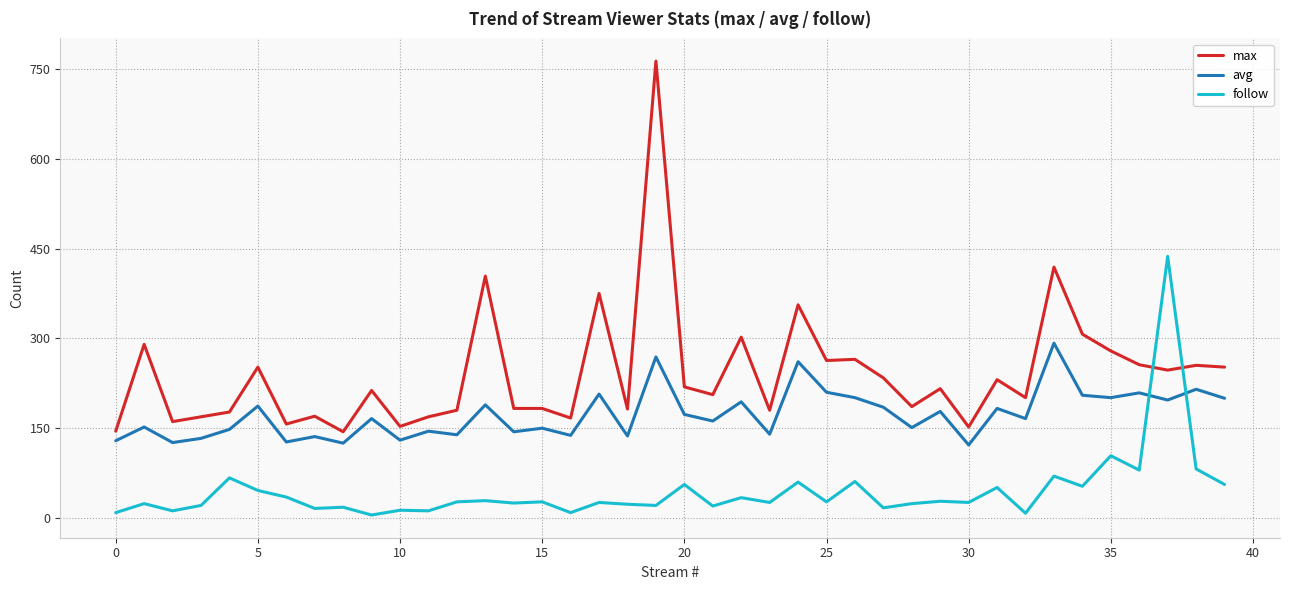

What is the difference between the maximum and minimum values in the avg series?

170